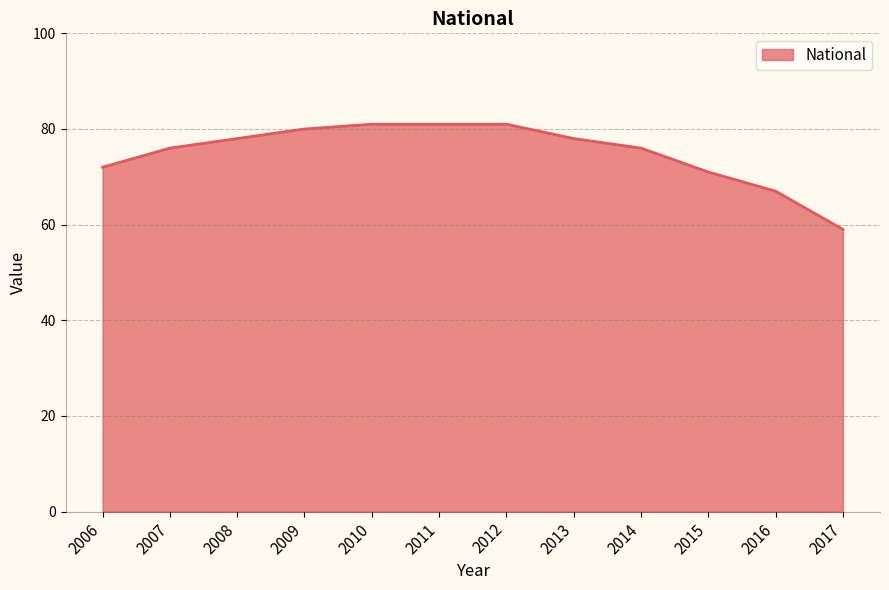

Read the value at 2015.

71